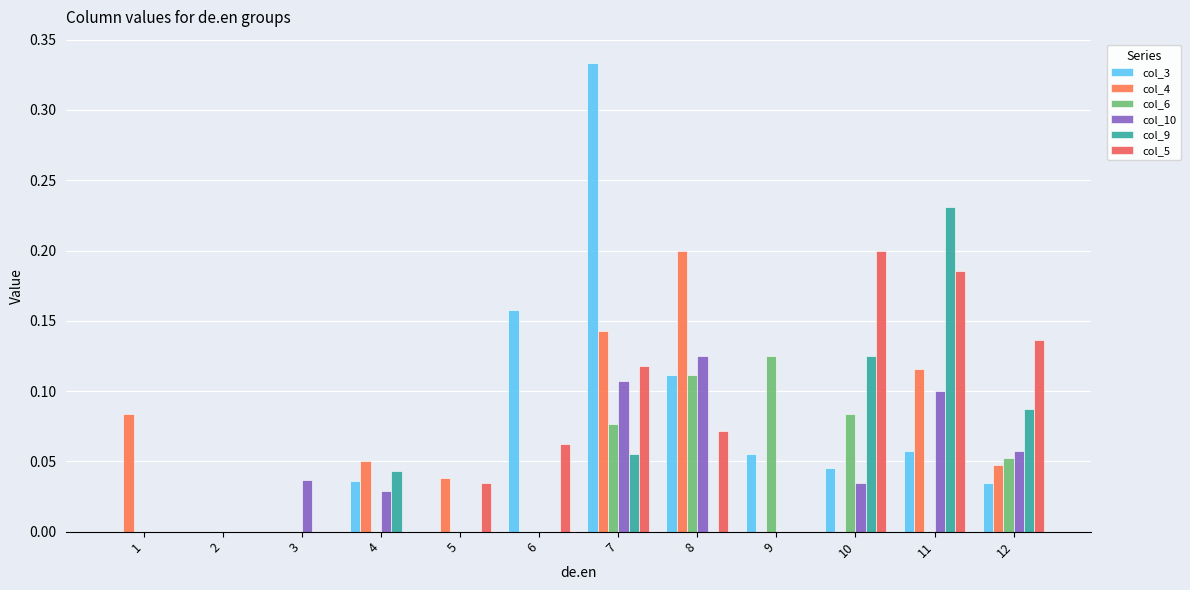

What is the maximum value shown in the chart?

0.3